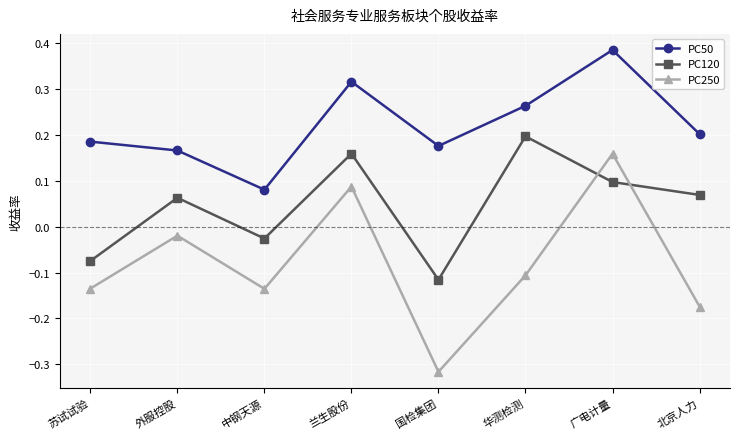

Count the PC50 values in the range 0 to 1.

8